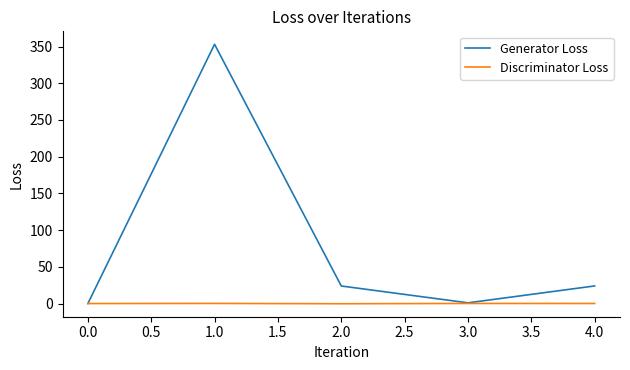

List the series in order of their overall mean, highest first.

Generator Loss, Discriminator Loss